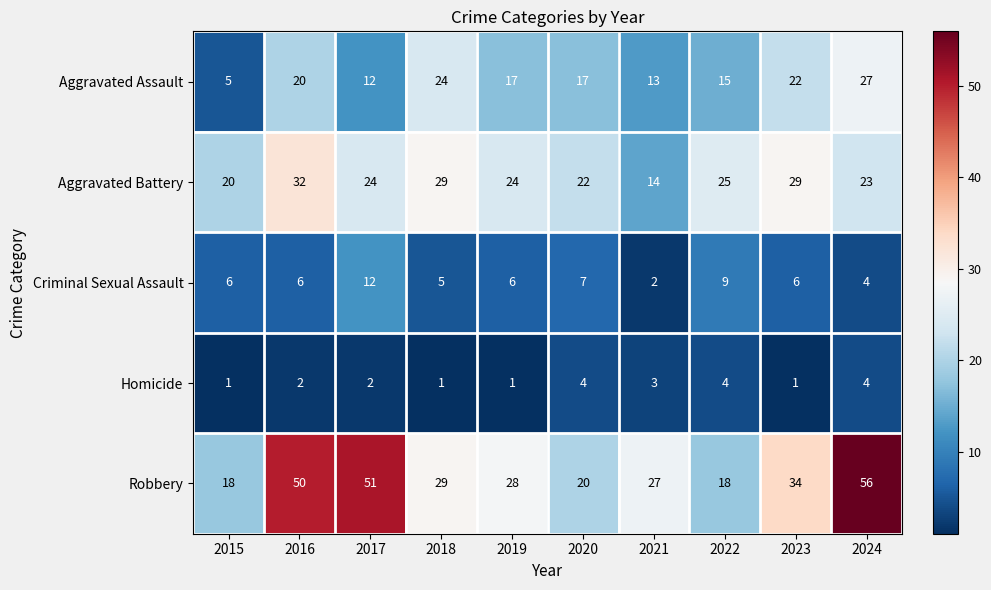

What is the maximum value for Homicide?

4